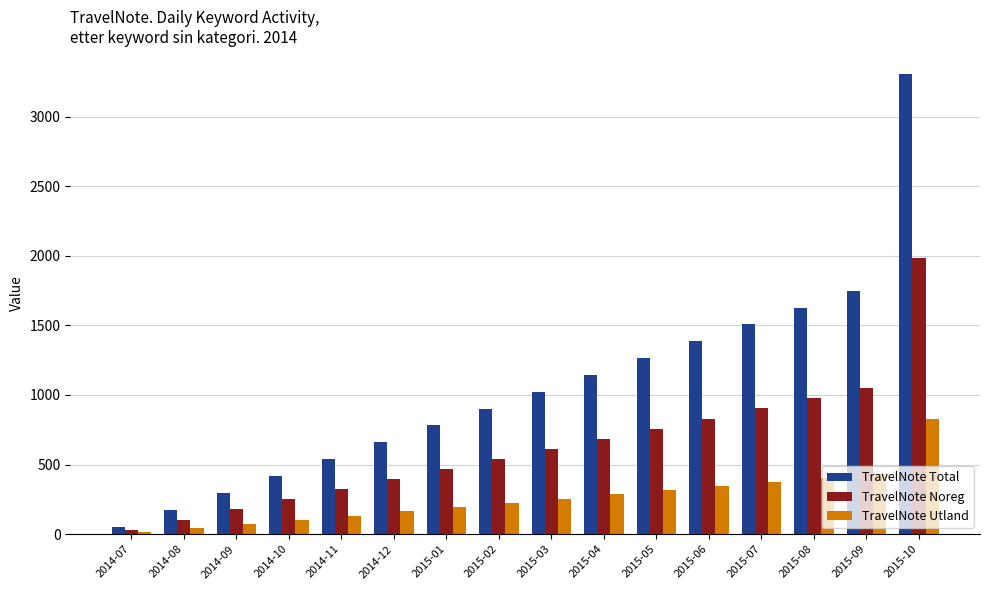

Which category has the lowest value in the TravelNote Total series?

2014-07